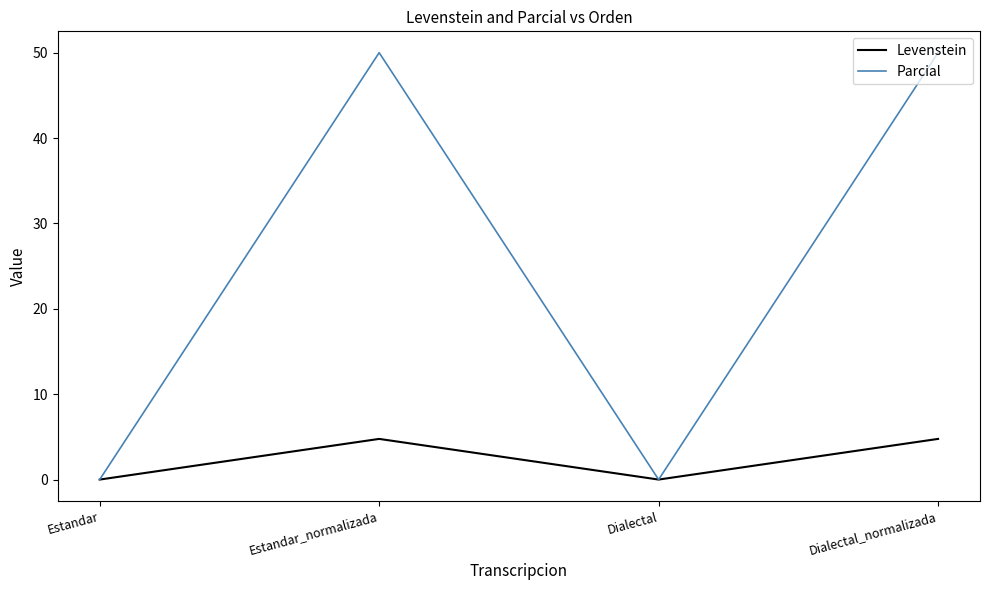

How many distinct data groups are displayed?

2